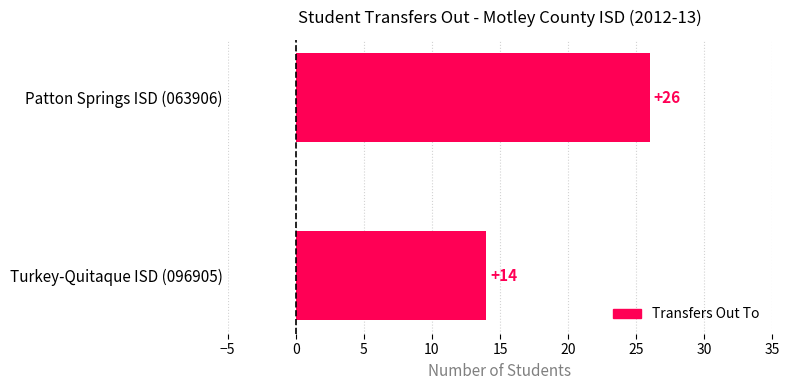

What is the ratio of the value at Turkey-Quitaque ISD (096905) to the value at Patton Springs ISD (063906)?

0.5